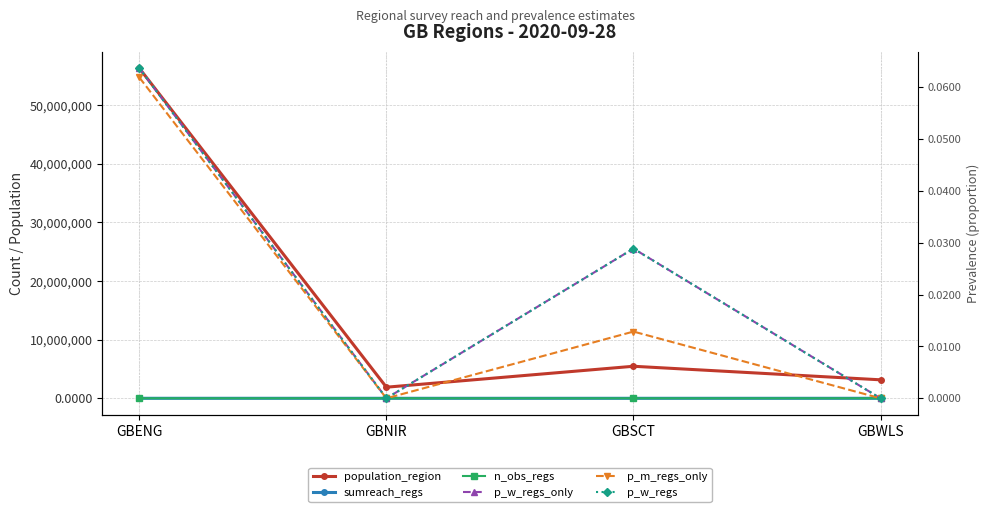

What is the difference between the maximum and minimum values in the p_m_regs_only series?

0.1